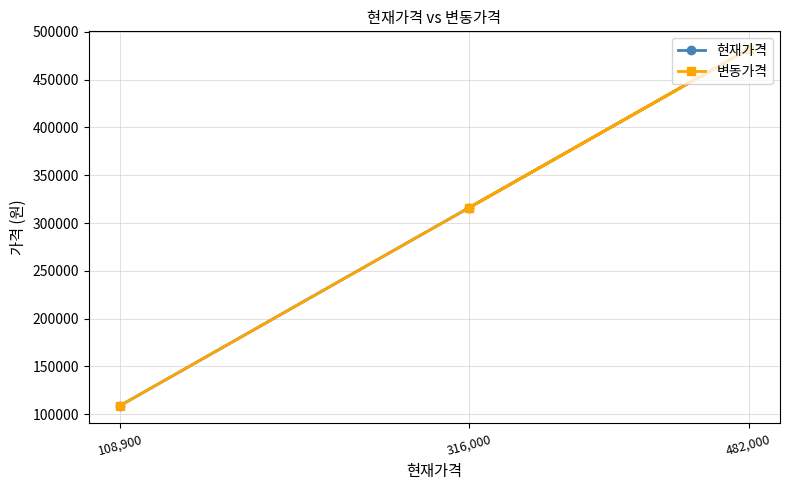

What value does the 현재가격 series have at 316,000, to the nearest 50?

316000